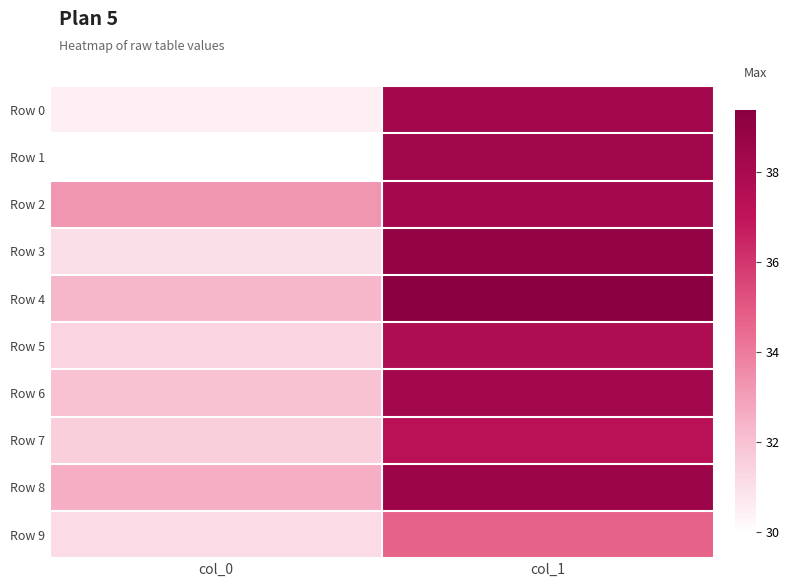

What is the smallest value displayed?

30.0